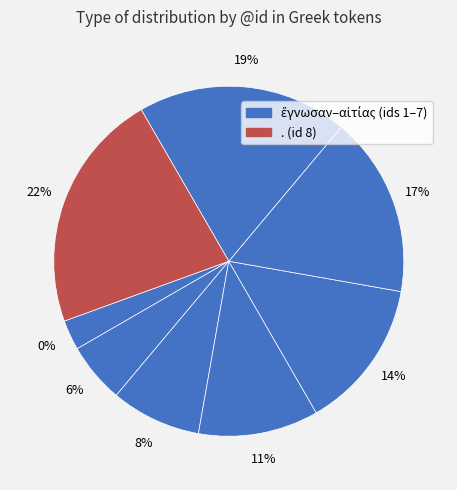

Which slice is the smallest?

ἔγνωσαν